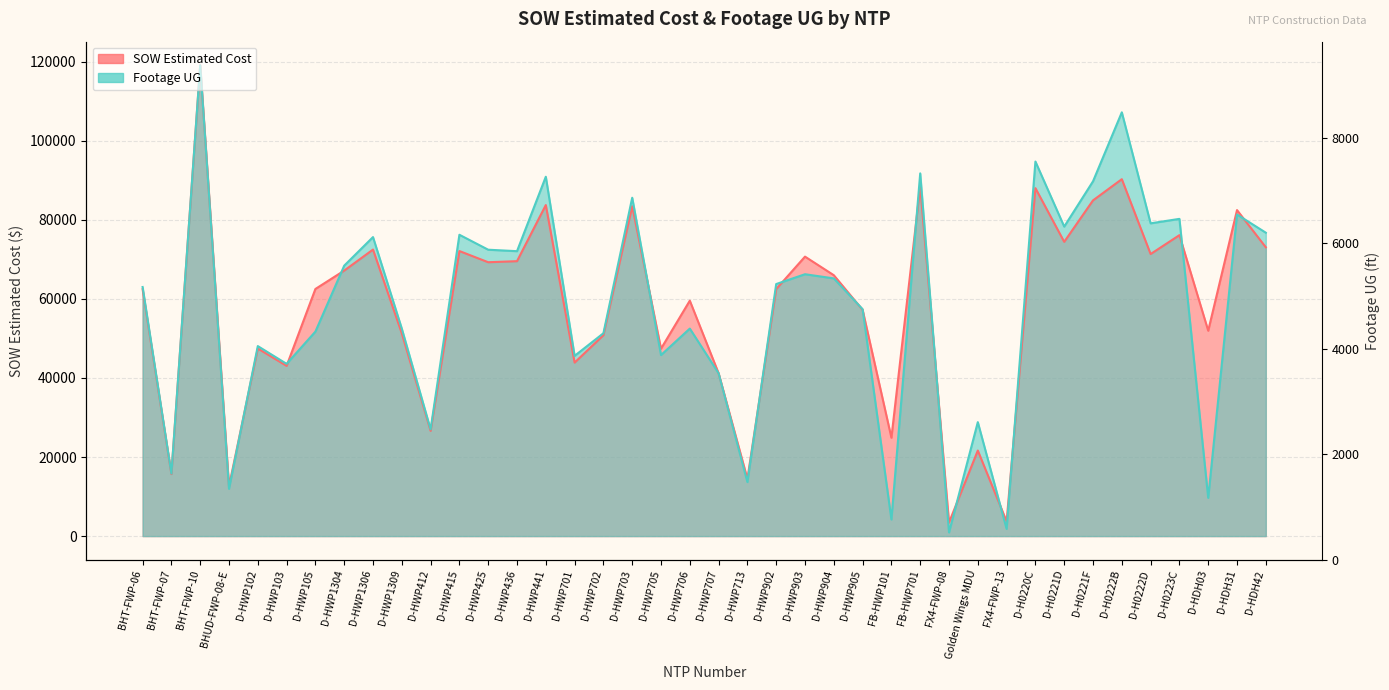

List the series in order of their overall mean, highest first.

SOW Estimated Cost, Footage UG